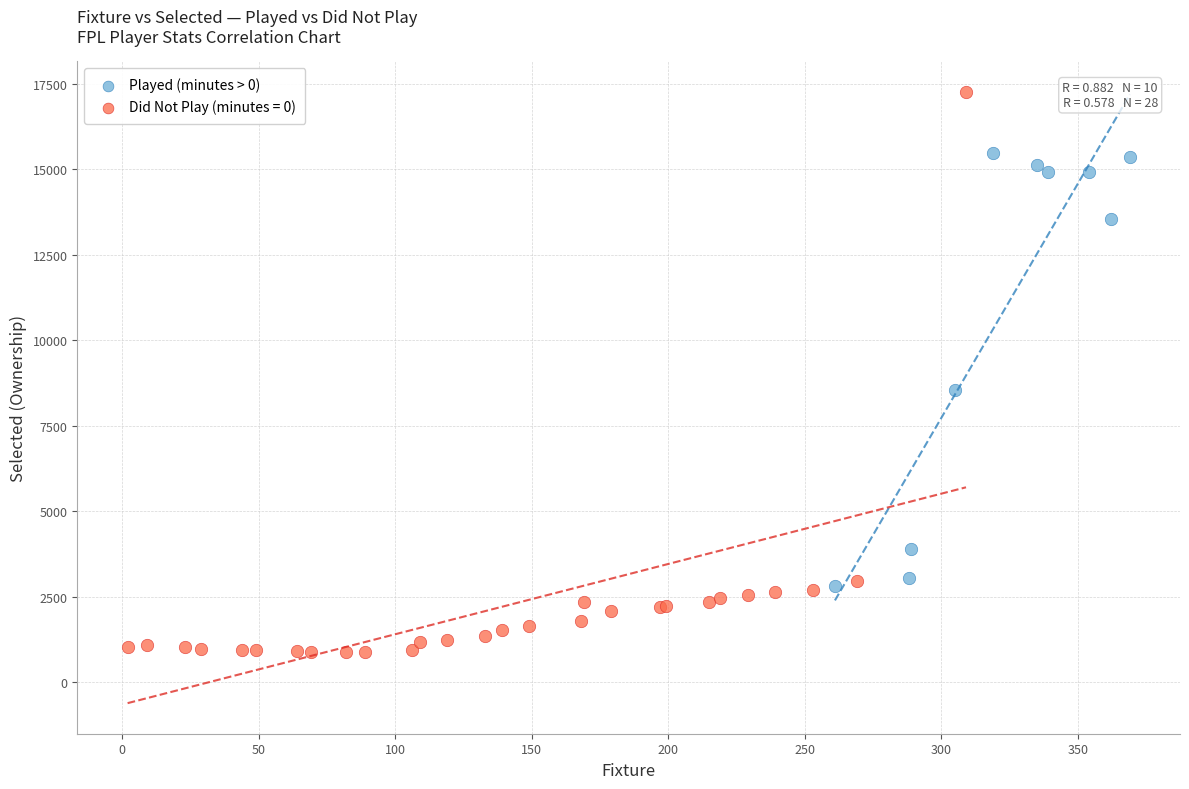

Which series reaches the maximum Y coordinate?

Did Not Play (minutes = 0)